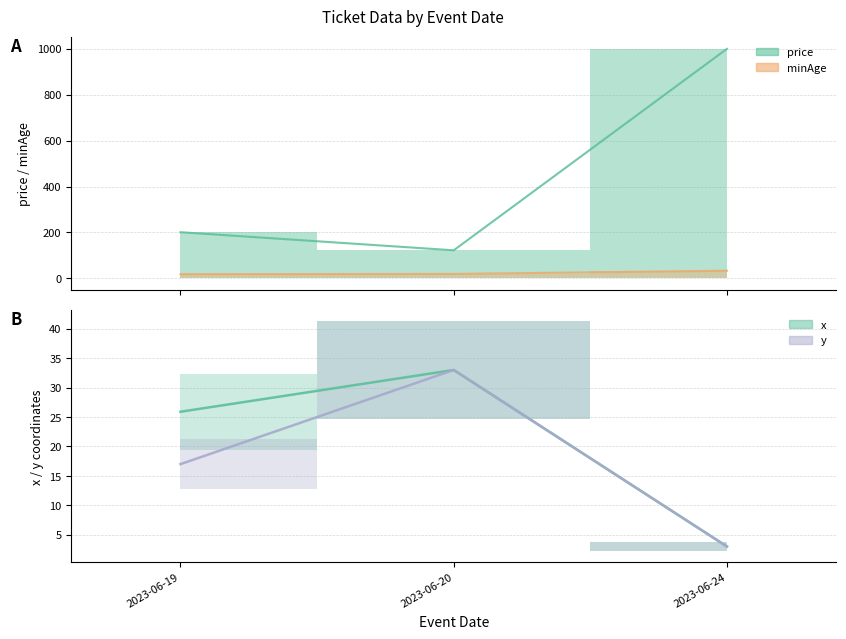

Between 2023-06-19 and 2023-06-24, which series saw the biggest shift?

price